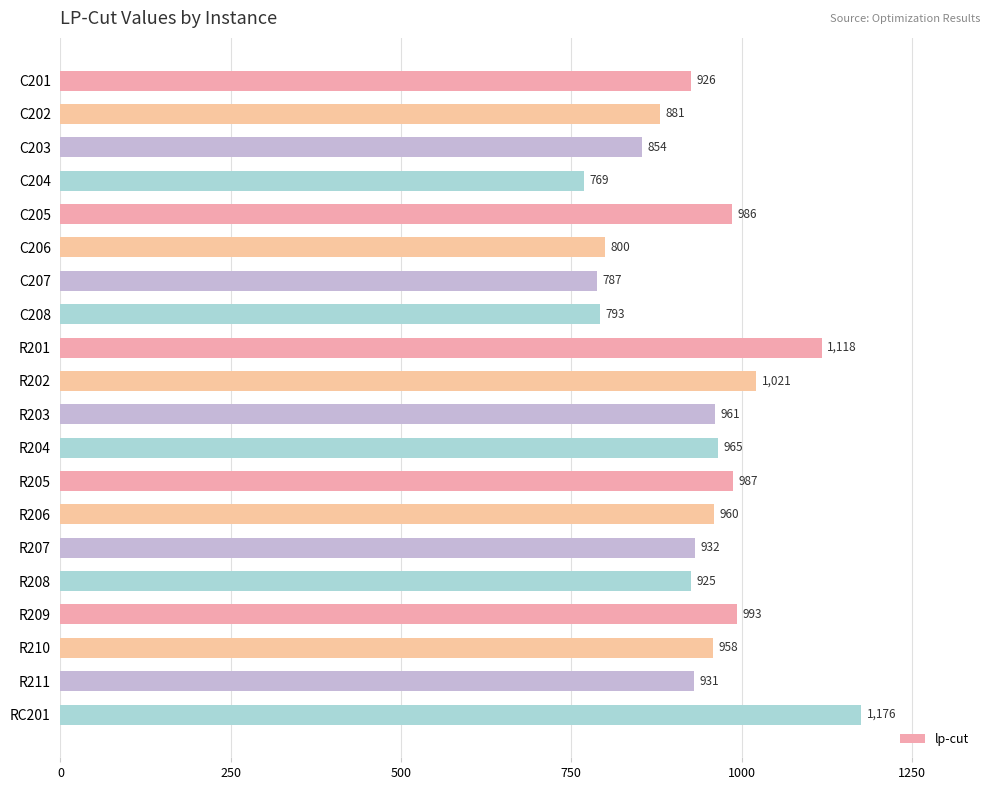

At which category does the chart reach its minimum across all series?

C204